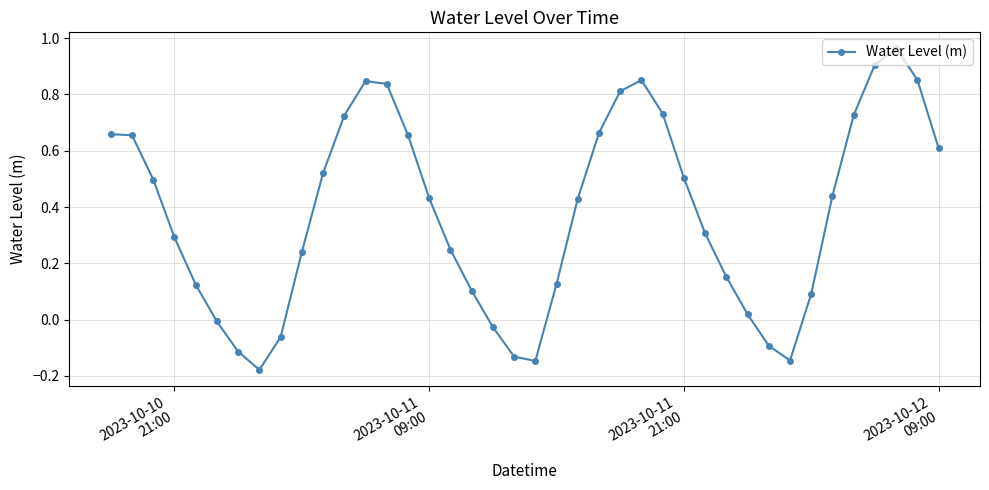

True or false: the data has more than 1 interior local peaks.

True